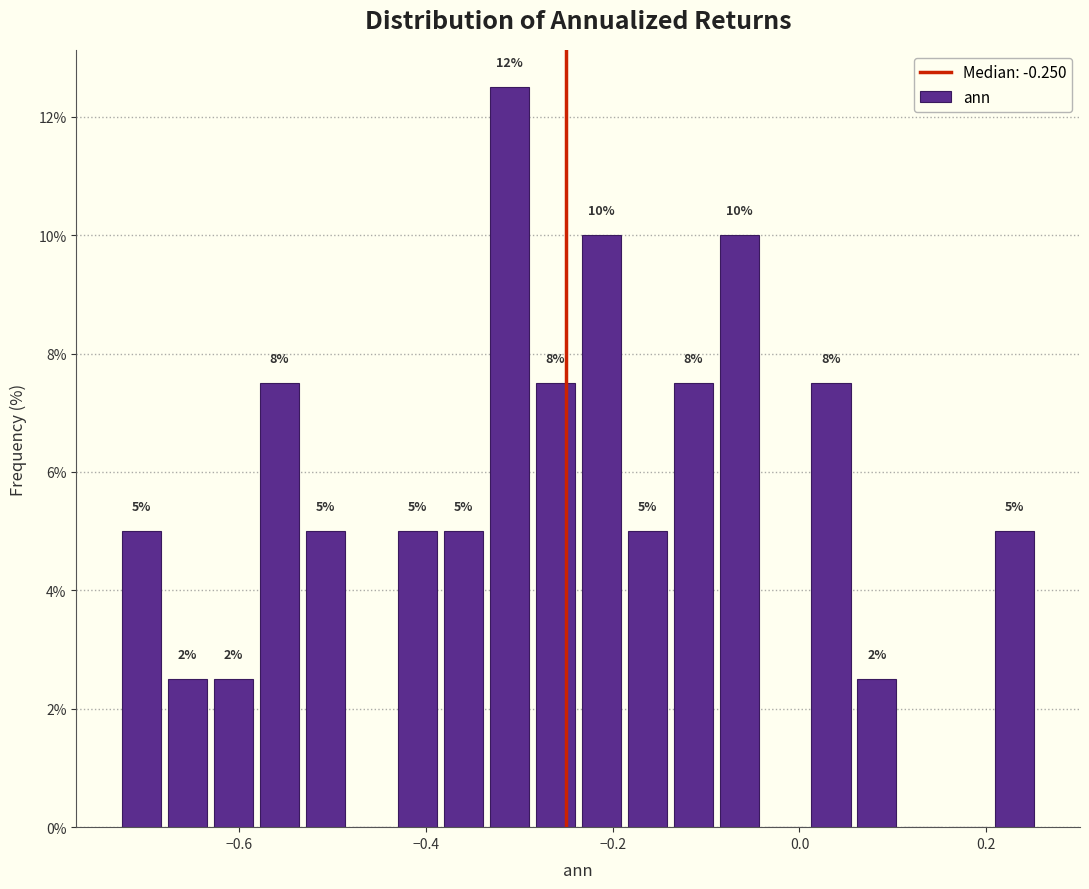

Read against the x-axis, roughly where is the centre of the tallest bar?

-0.32